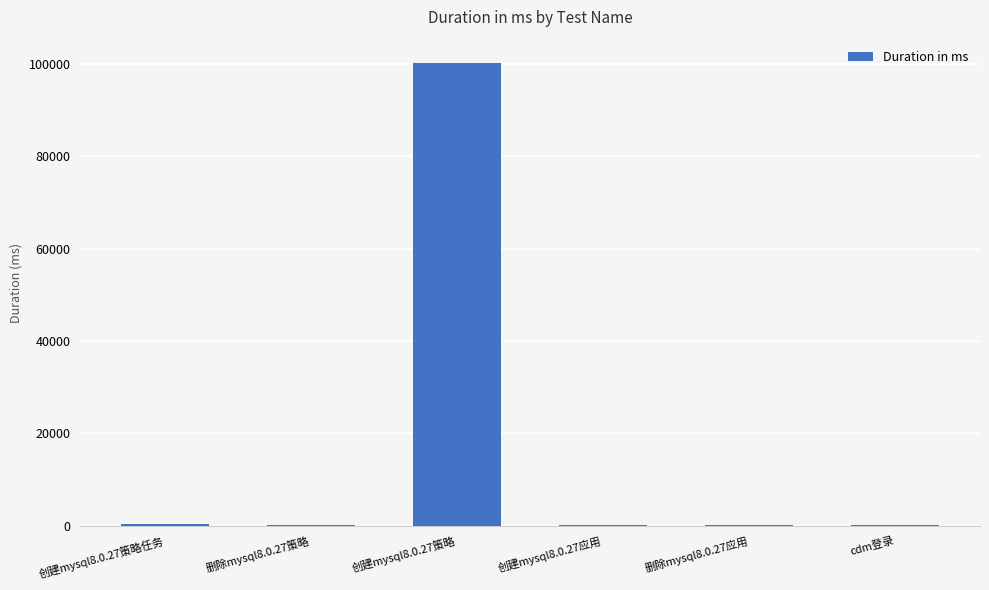

Approximately how many times larger is the value at cdm登录 compared to 创建mysql8.0.27应用?

2.0